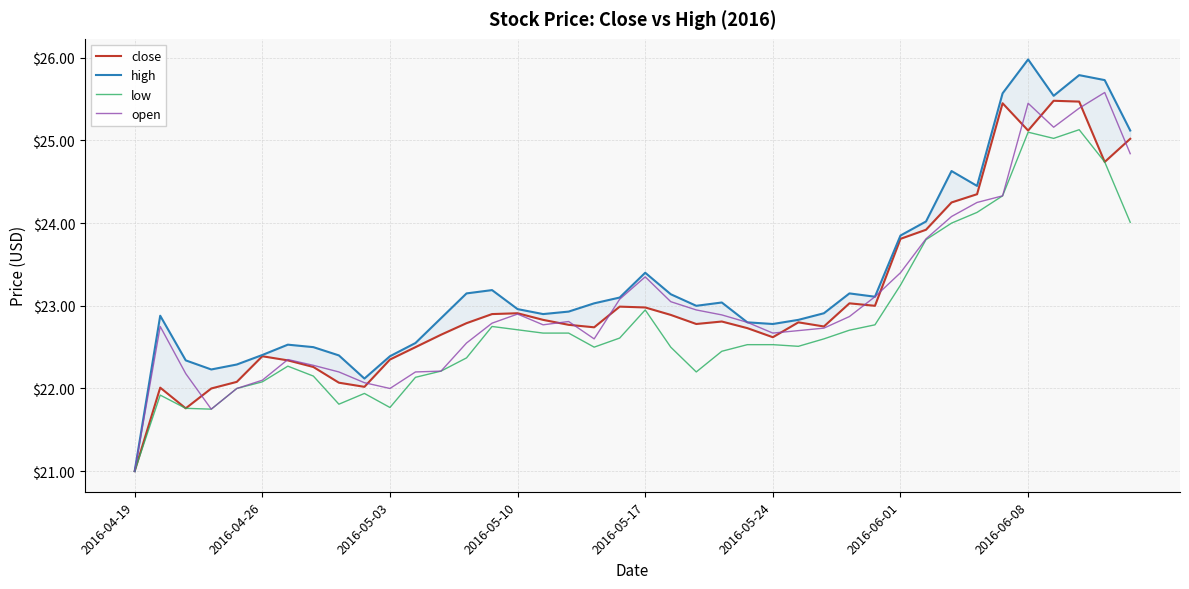

What is the maximum value for open?

25.6